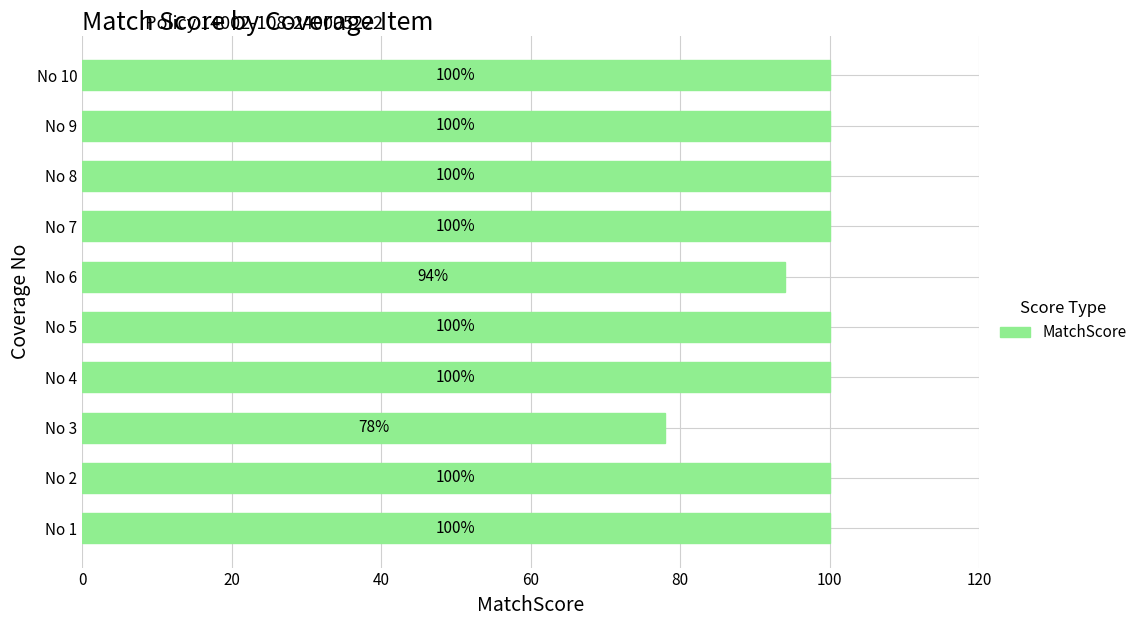

What is the average value?

97